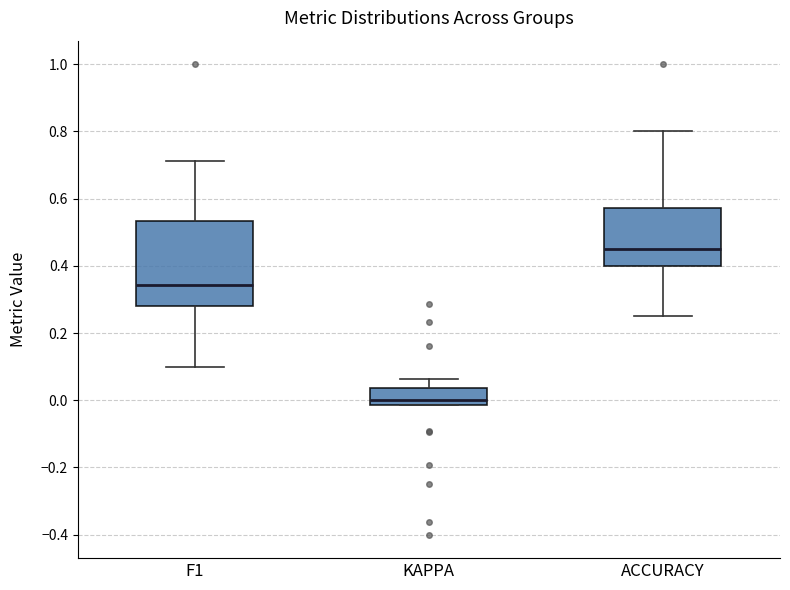

Reading left to right, read every box against the y-axis: the position of its median line, the range the box covers, and the ends of its whiskers. The values are not printed on the chart, so give them approximately, as read against the axis.

F1: median 0.34, box 0.28 to 0.54, whiskers 0.10 to 0.72
KAPPA: median 0.00, box -0.02 to 0.04, whiskers -0.02 to 0.06
ACCURACY: median 0.46, box 0.40 to 0.58, whiskers 0.26 to 0.80